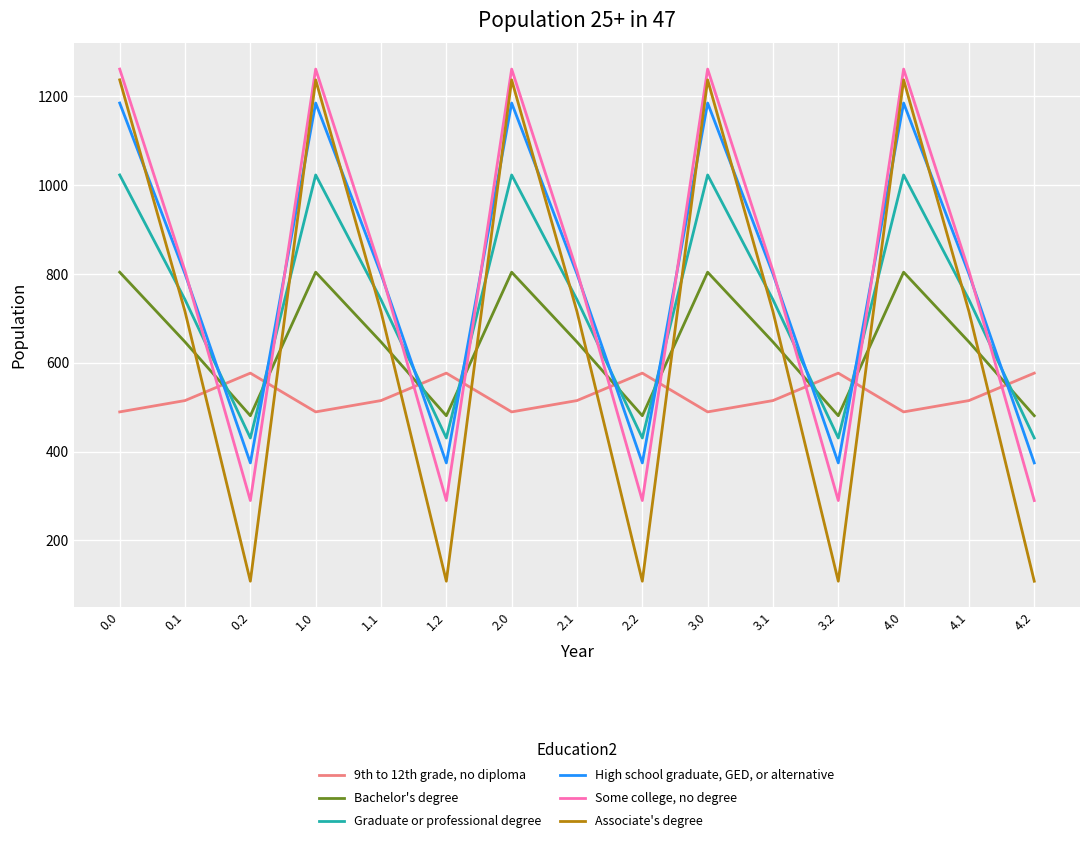

Reading left to right, extract all data points from this chart.

9th to 12th grade, no diploma: 489.3	514.8	576.6	489.3	514.8	576.6	489.3	514.8	576.6	489.3	514.8	576.6	489.3	514.8	576.6
Bachelor's degree: 804.0	646.9	480.7	804.0	646.9	480.7	804.0	646.9	480.7	804.0	646.9	480.7	804.0	646.9	480.7
Graduate or professional degree: 1023.2	742.1	430.5	1023.2	742.1	430.5	1023.2	742.1	430.5	1023.2	742.1	430.5	1023.2	742.1	430.5
High school graduate, GED, or alternative: 1185.2	800.2	374.4	1185.2	800.2	374.4	1185.2	800.2	374.4	1185.2	800.2	374.4	1185.2	800.2	374.4
Some college, no degree: 1261.6	806.9	289.5	1261.6	806.9	289.5	1261.6	806.9	289.5	1261.6	806.9	289.5	1261.6	806.9	289.5
Associate's degree: 1237.4	715.3	107.8	1237.4	715.3	107.8	1237.4	715.3	107.8	1237.4	715.3	107.8	1237.4	715.3	107.8